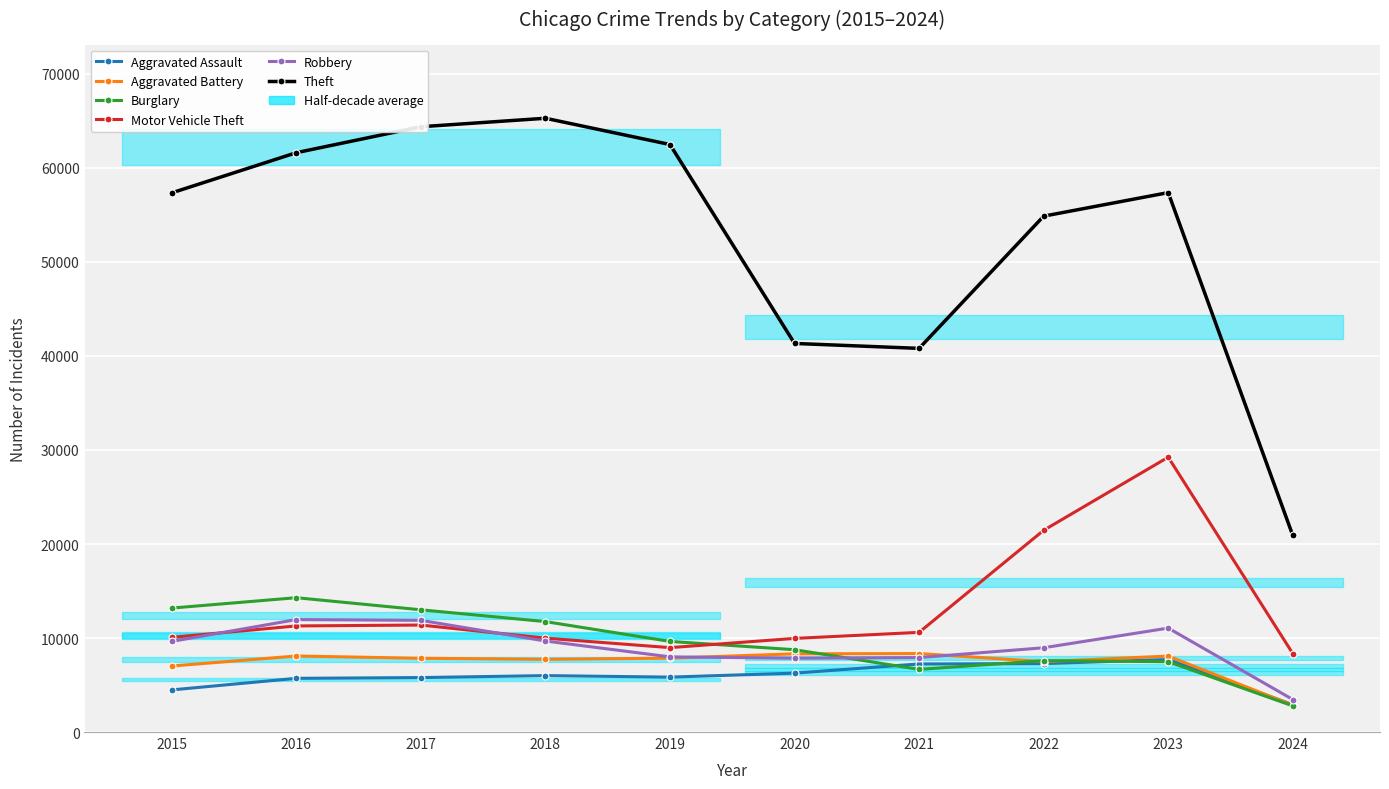

How many data points in Aggravated Assault are less than 6001?

5